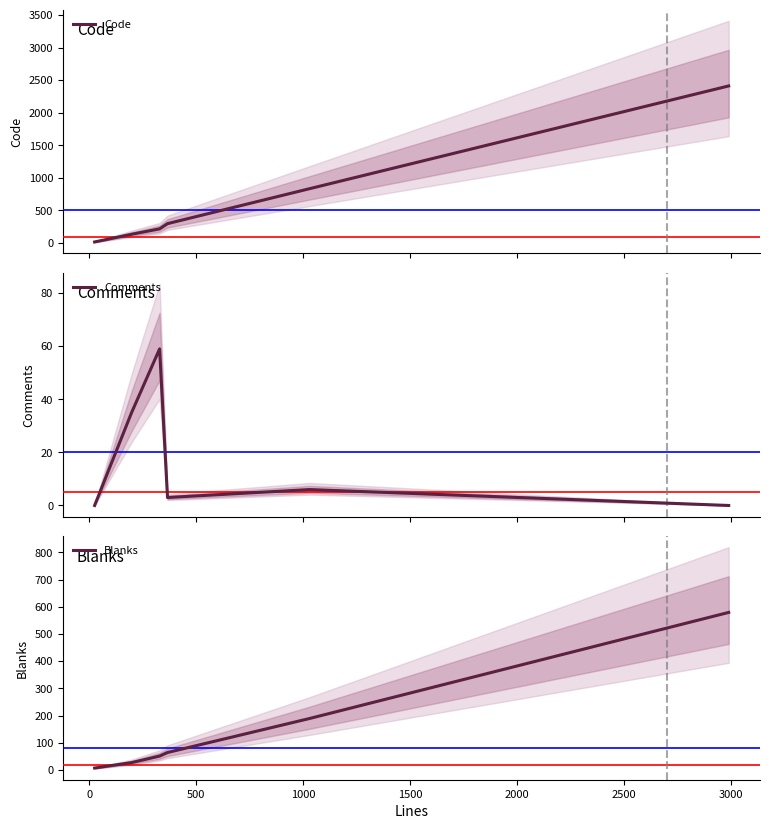

What is the highest value of the Code series?

2411